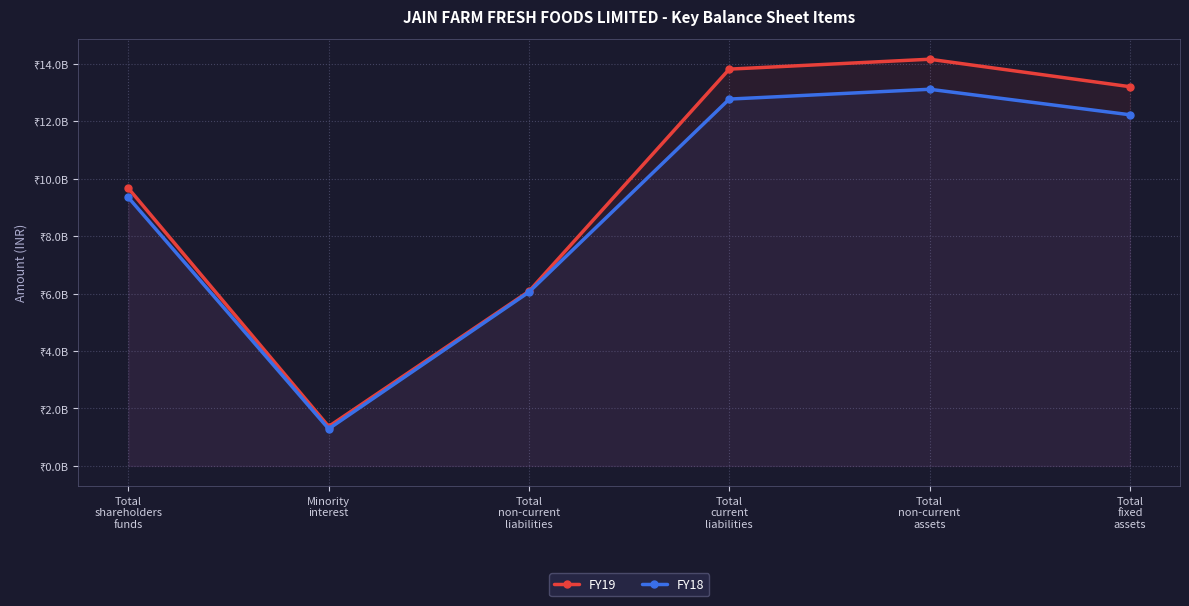

Where does the FY19 series first go above 13198030000?

Total
current
liabilities